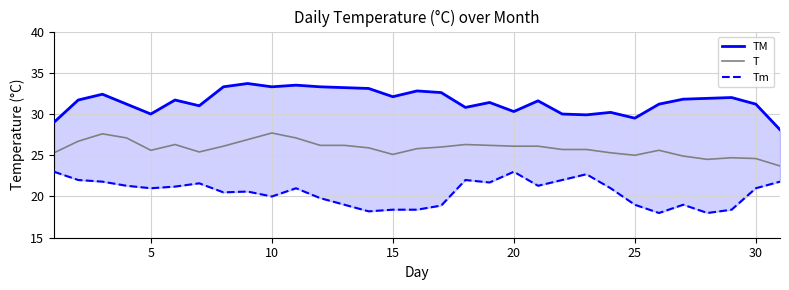

What is the average value of the Tm series?

20.5